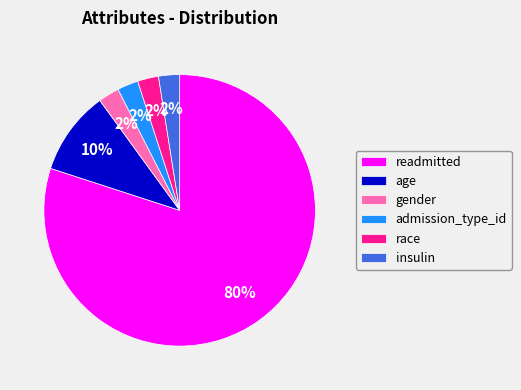

Is the sum of admission_type_id and insulin greater than half?

No